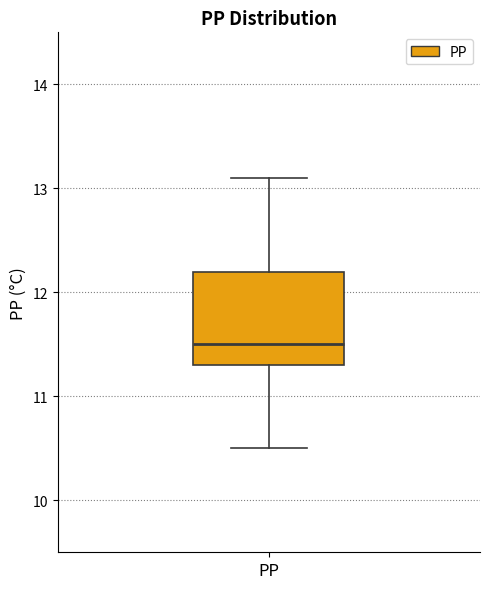

Where does the median line of the box for PP sit on the y-axis? The values are not printed on the chart, so give them approximately, as read against the axis.

11.5